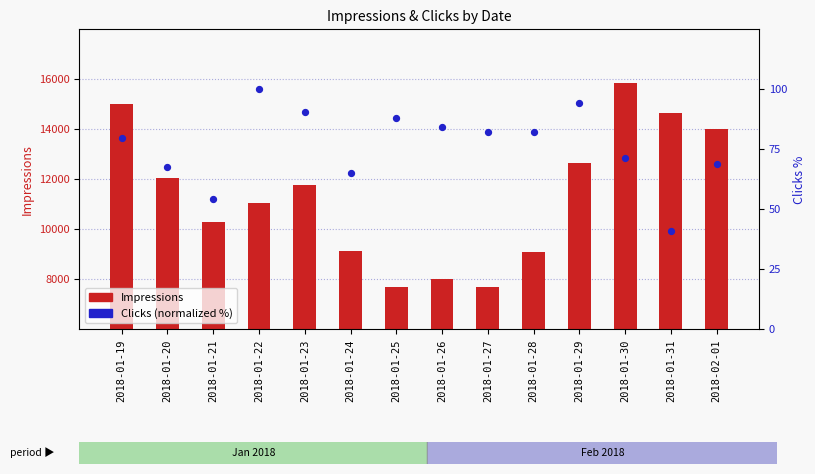

Which series reaches the maximum Y coordinate?

Impressions